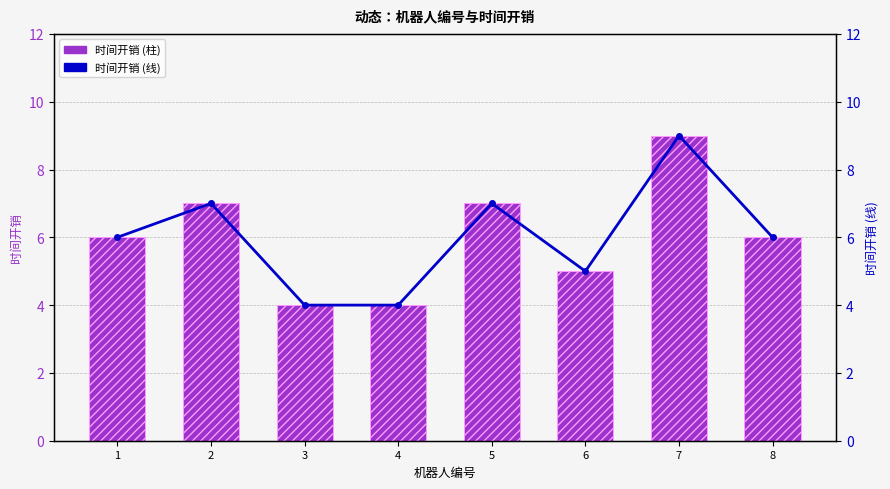

True or false: 时间开销 (线) has a value of 10 at 8.

False